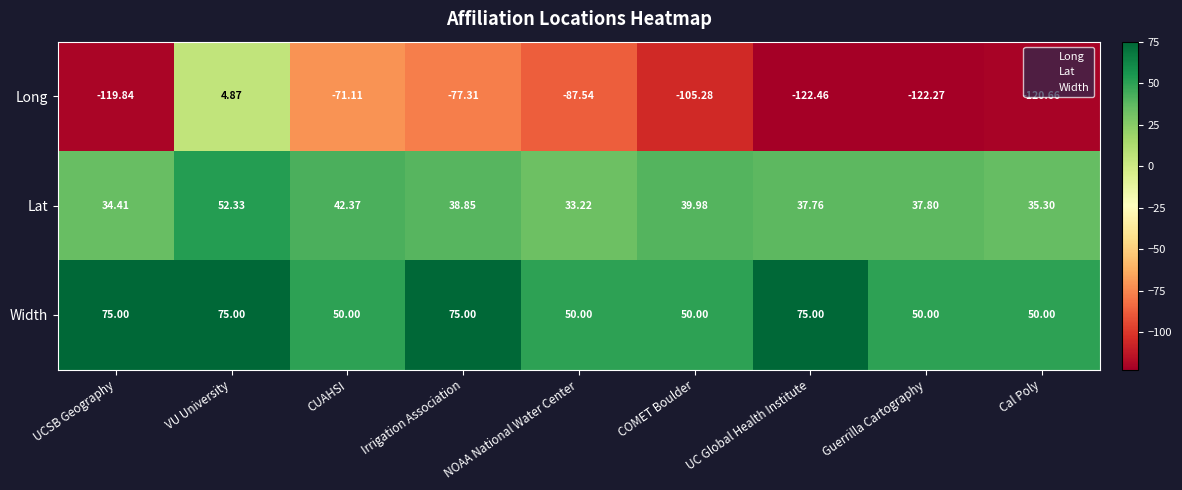

Which series has the largest total across all categories?

Width